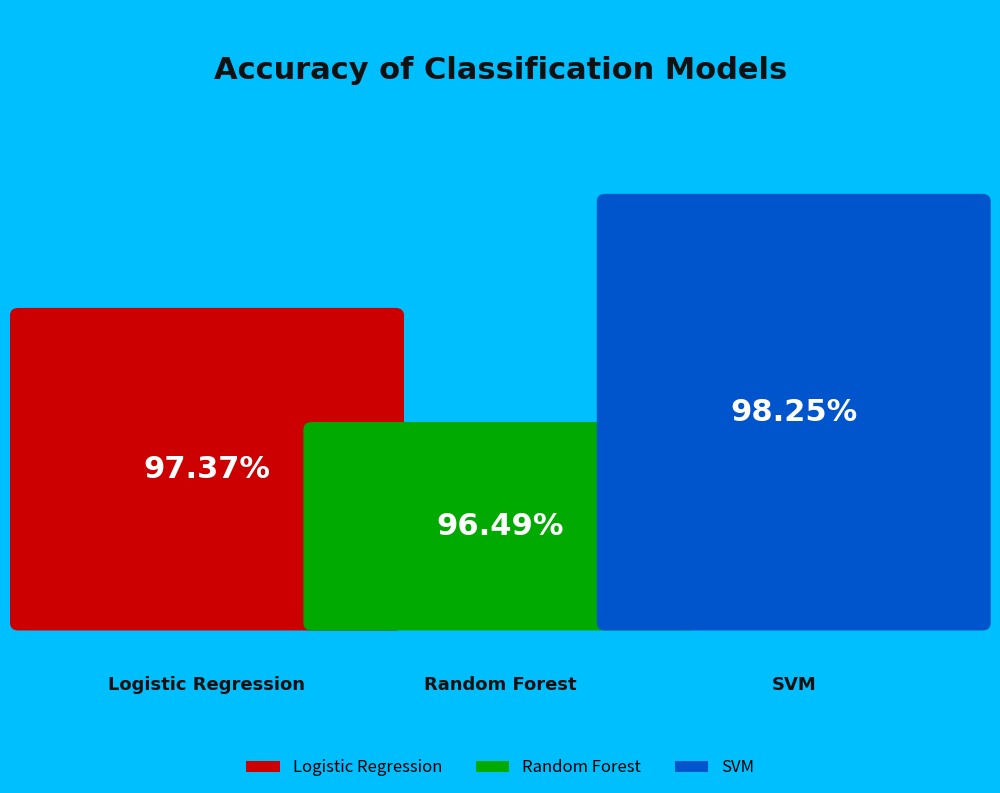

How many segments does this pie chart have?

3